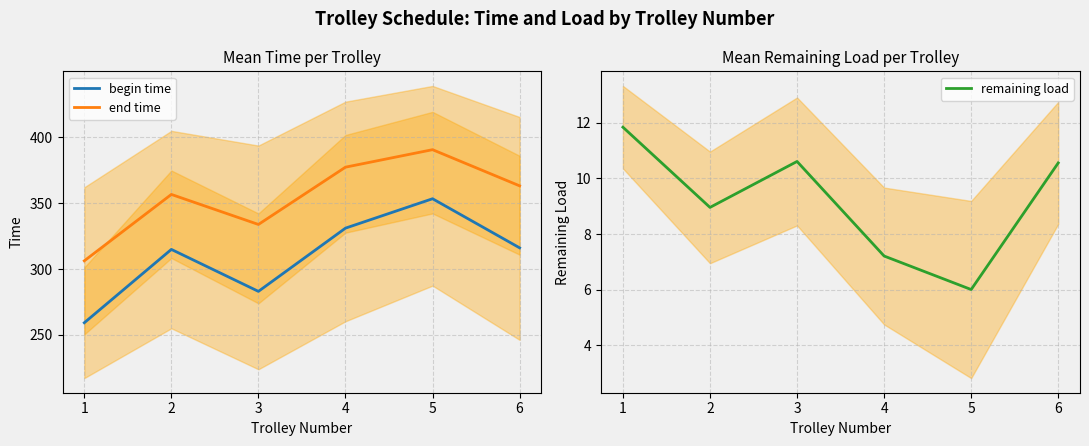

How many data points in end time are less than 363?

3